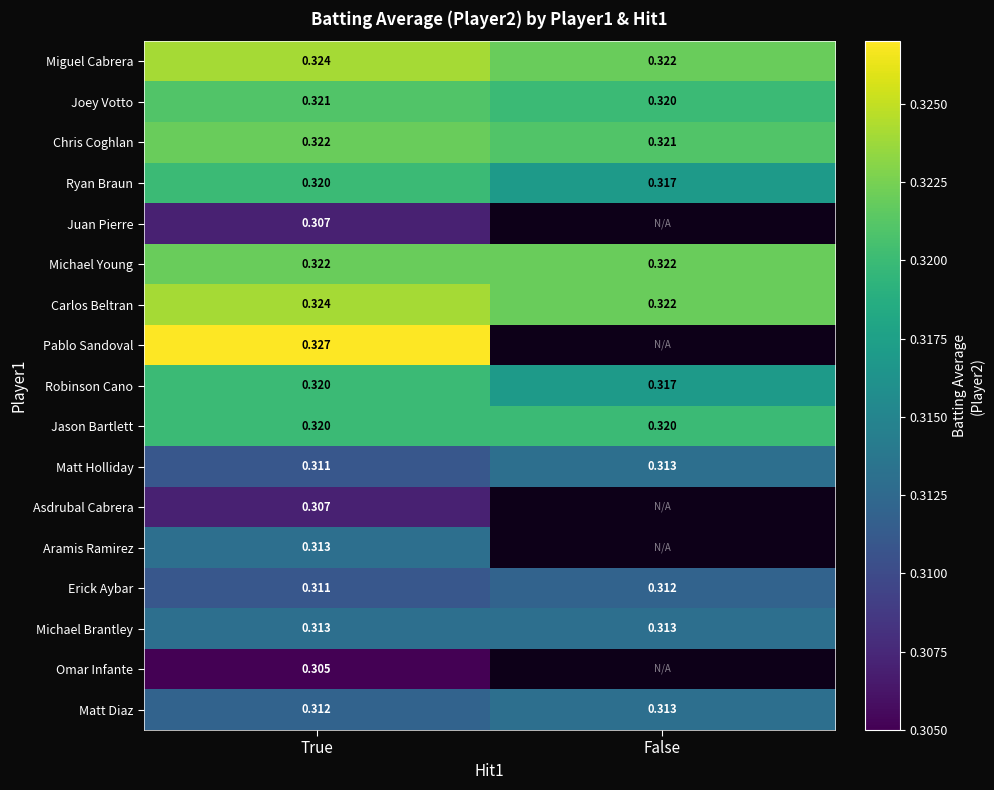

Where is Erick Aybar nearest to the value 0?

True